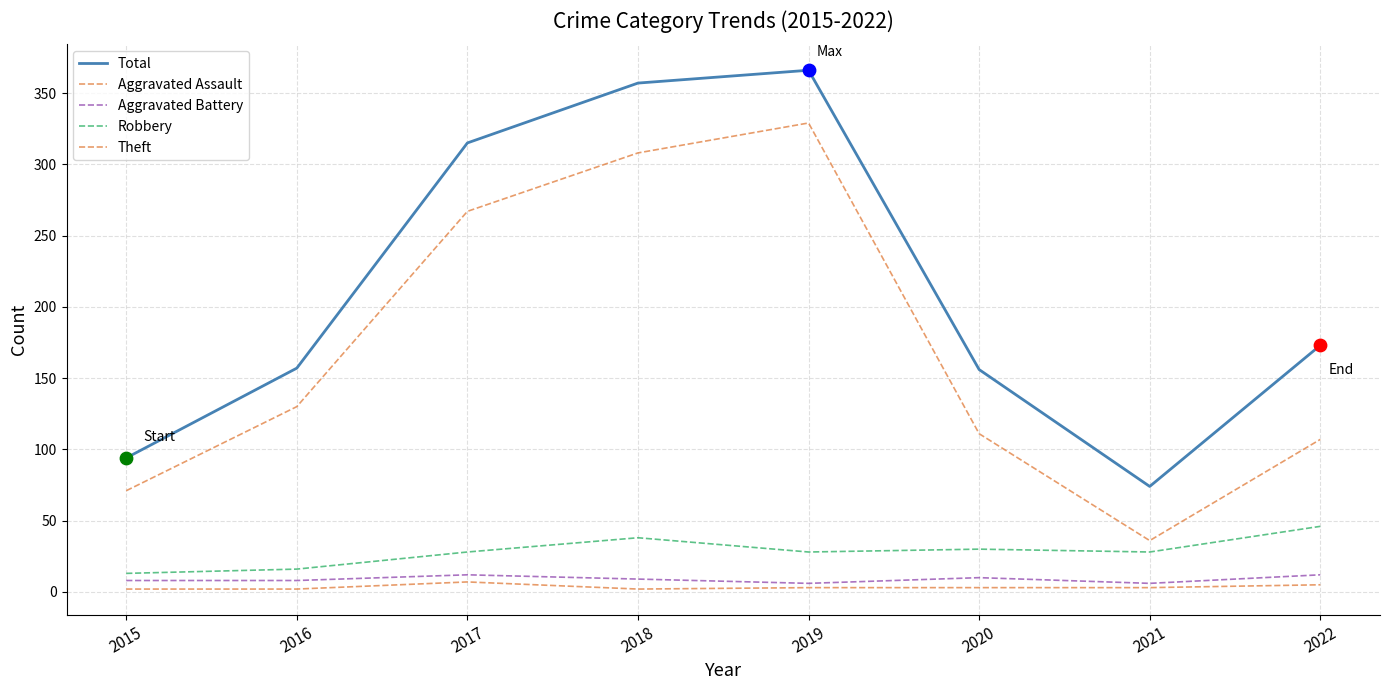

Which series has the largest total across all categories?

Total